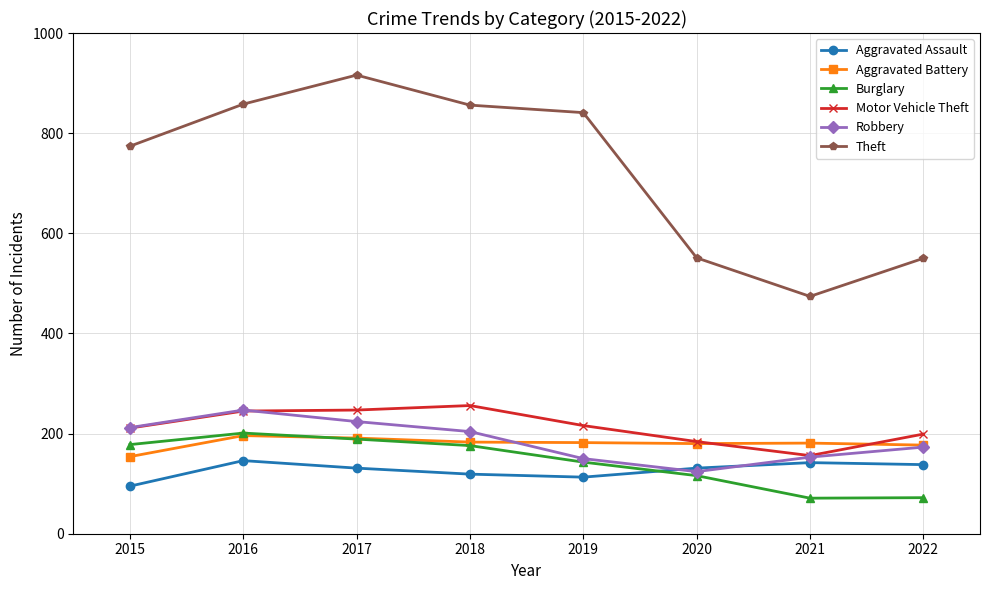

Which series has the largest range (max minus min)?

Theft